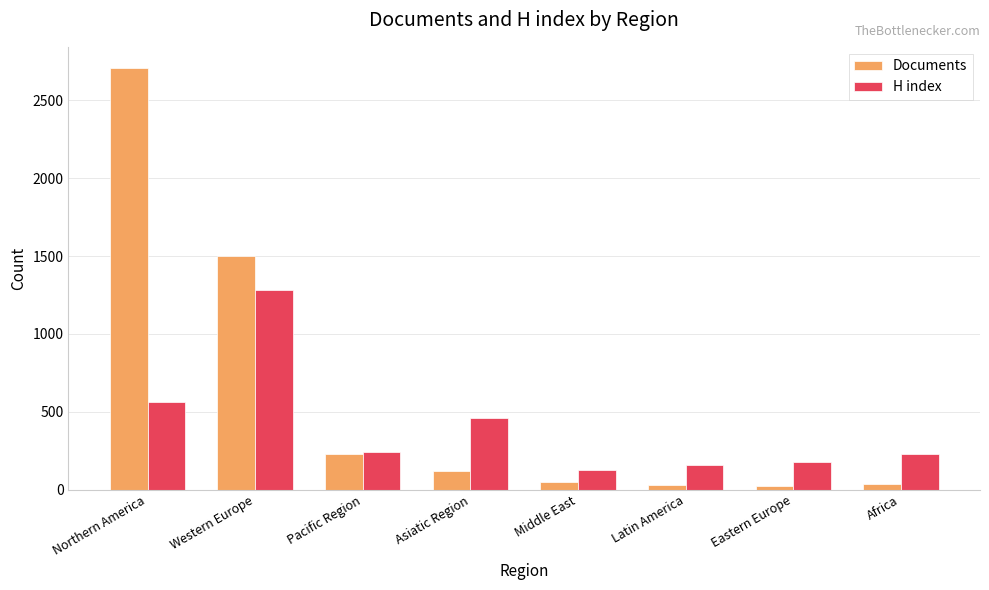

True or false: Documents has a value of 345 at Pacific Region.

False